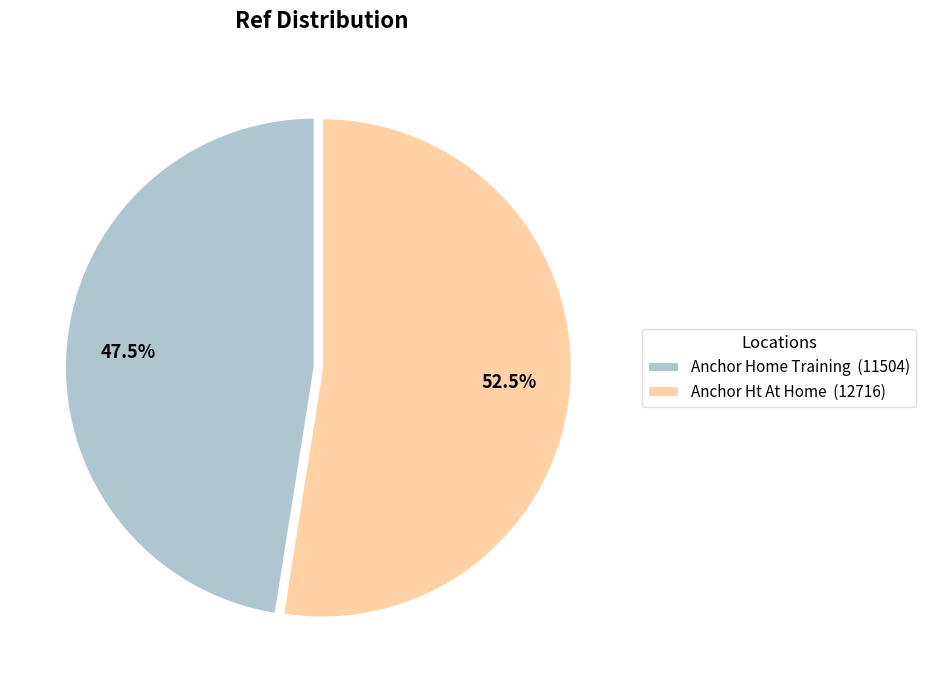

Which slice represents more than half of the pie?

Anchor Ht At Home